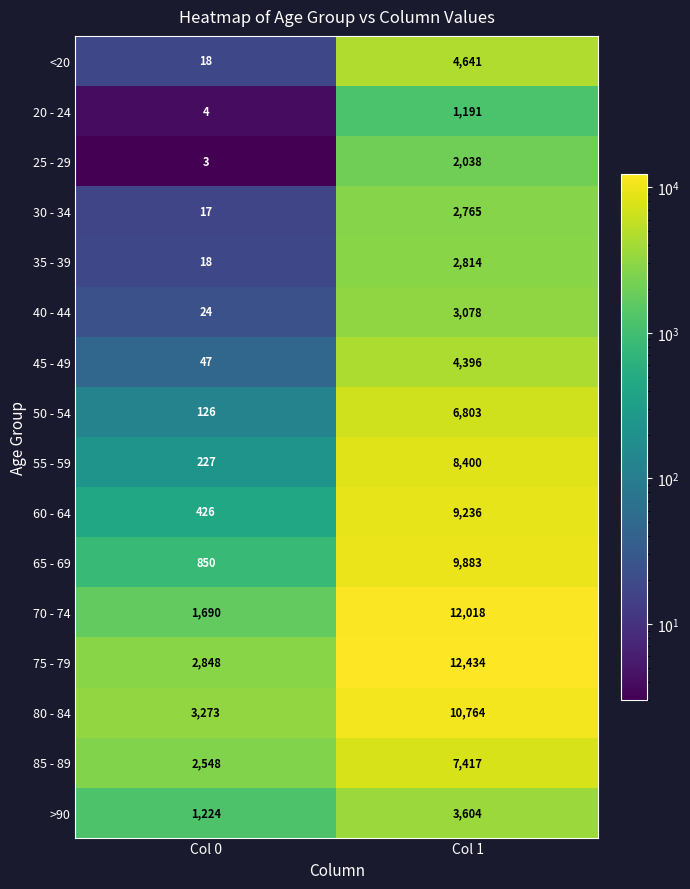

How many data points in 20 - 24 are less than 1191?

1